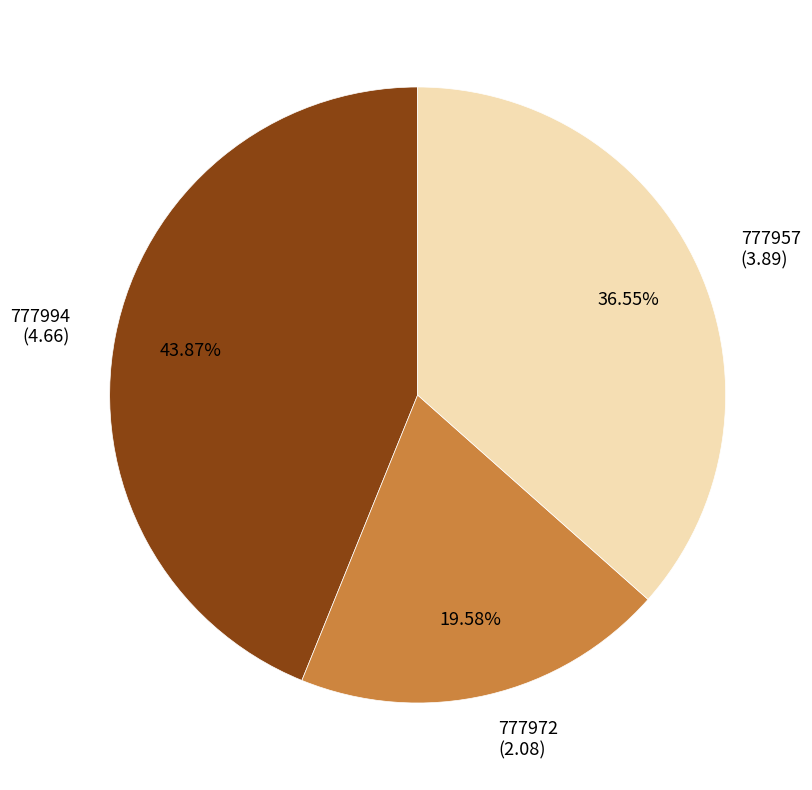

Approximately how many times larger is the value at 777994 compared to 777972?

2.2